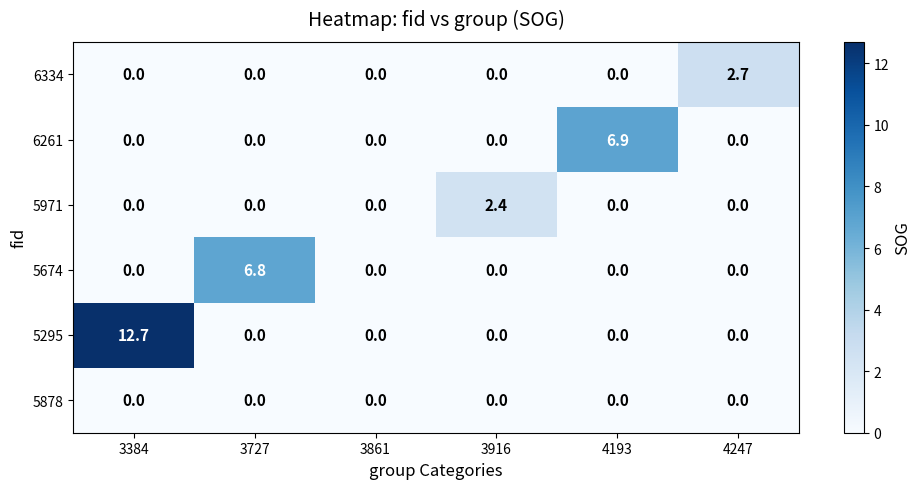

Rank the series by their maximum value, from lowest to highest.

5878, 5971, 6334, 5674, 6261, 5295